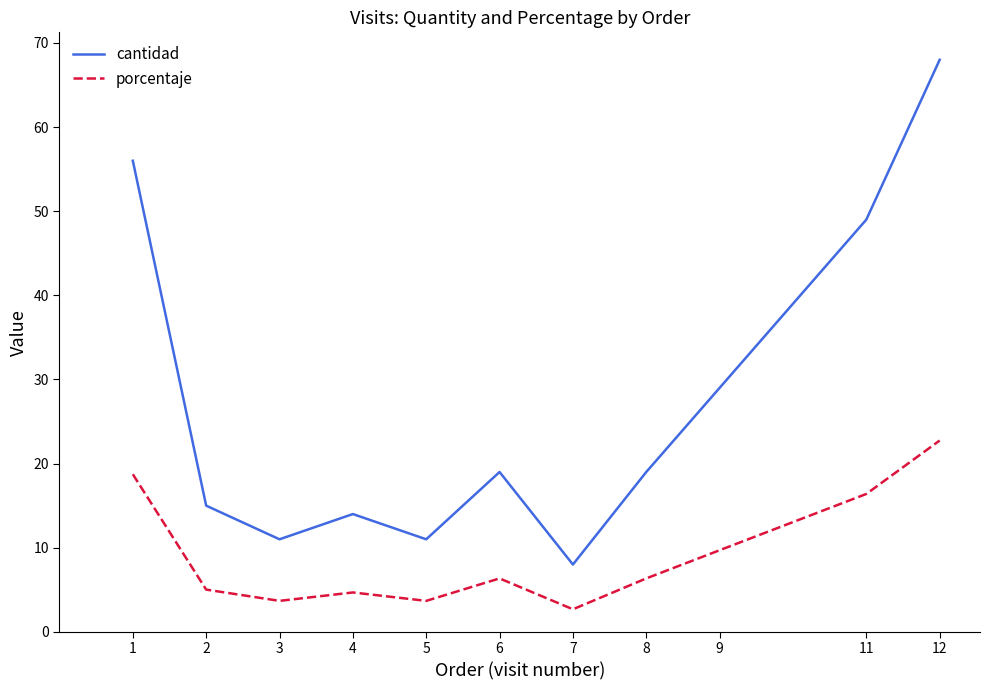

List the series in order of their peak value, highest first.

cantidad, porcentaje